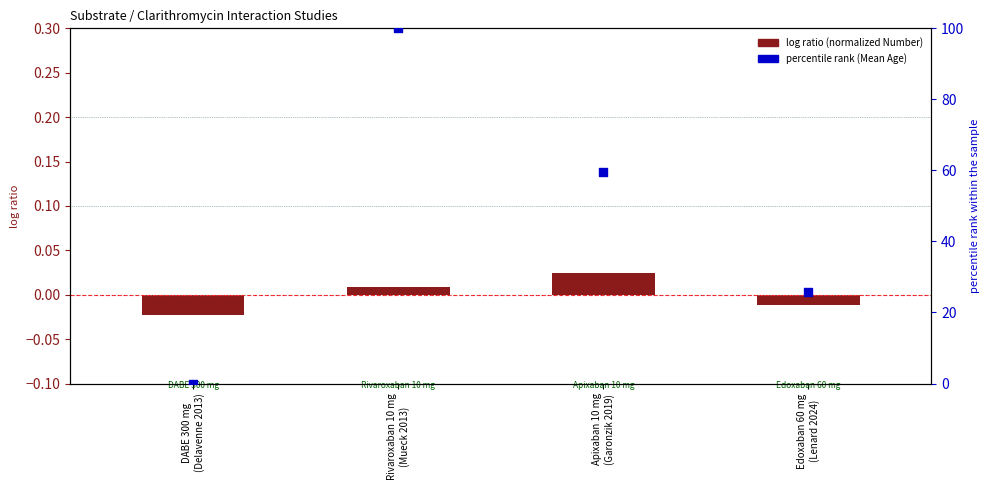

Which series reaches the minimum Y coordinate?

log ratio